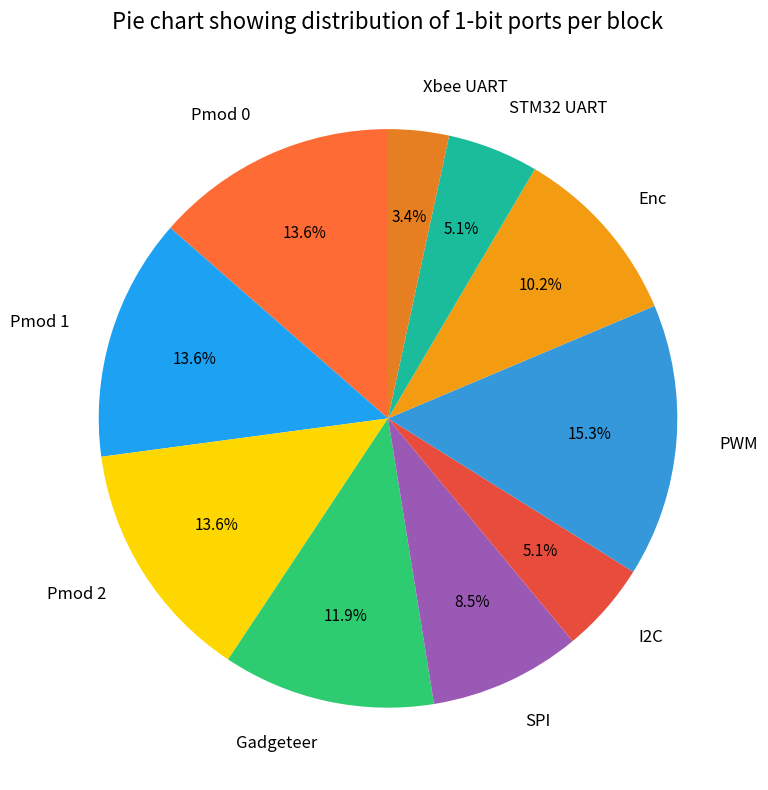

Is there any slice that represents more than half of the pie?

No